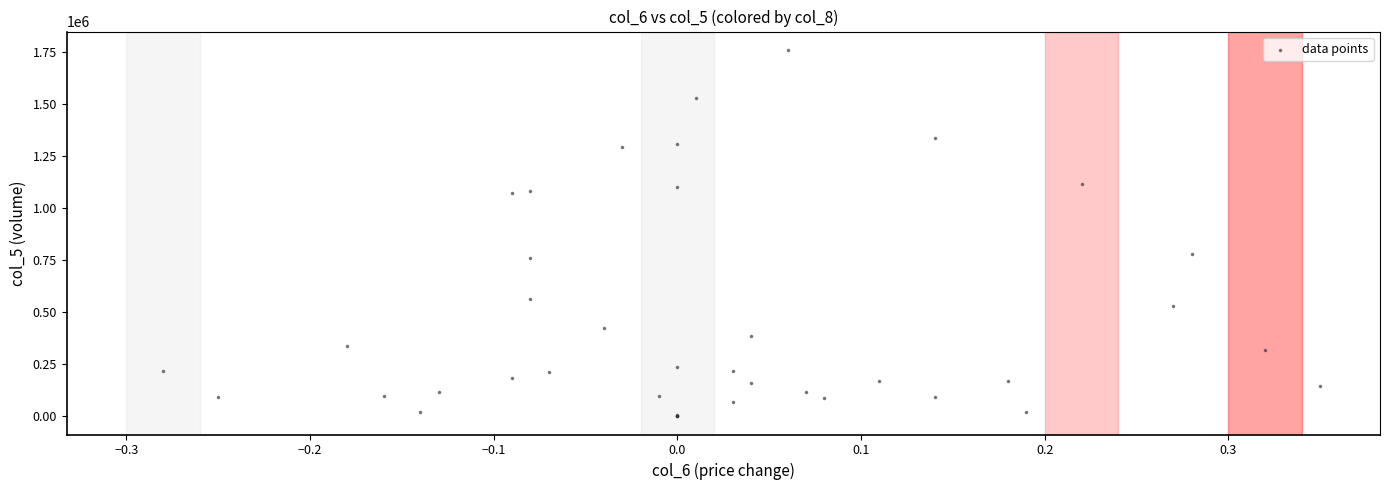

What Y value in the scatter plot is closest to 879100?

779780